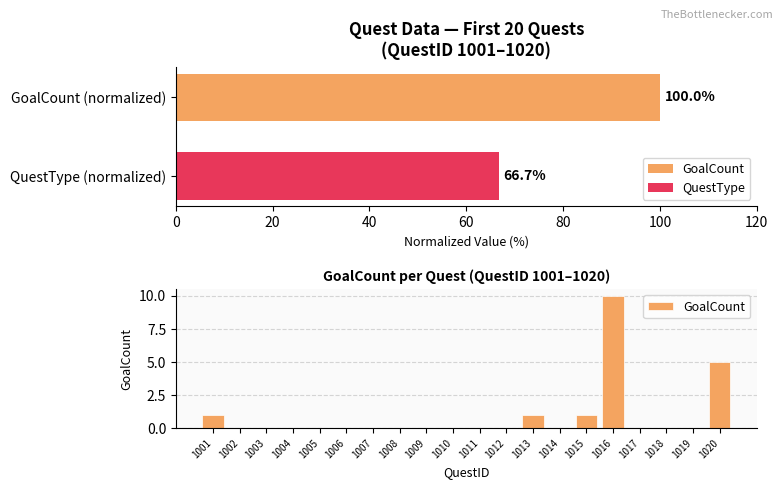

How many values in QuestType are above zero?

5